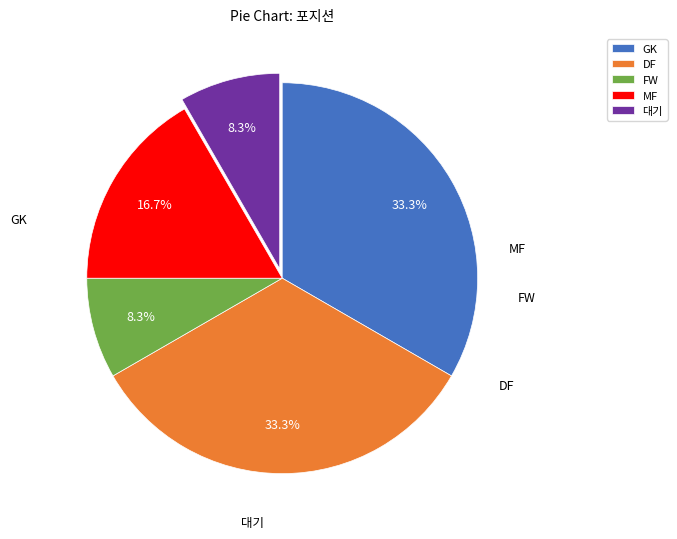

To the nearest percent, what percentage of the pie is DF?

33%